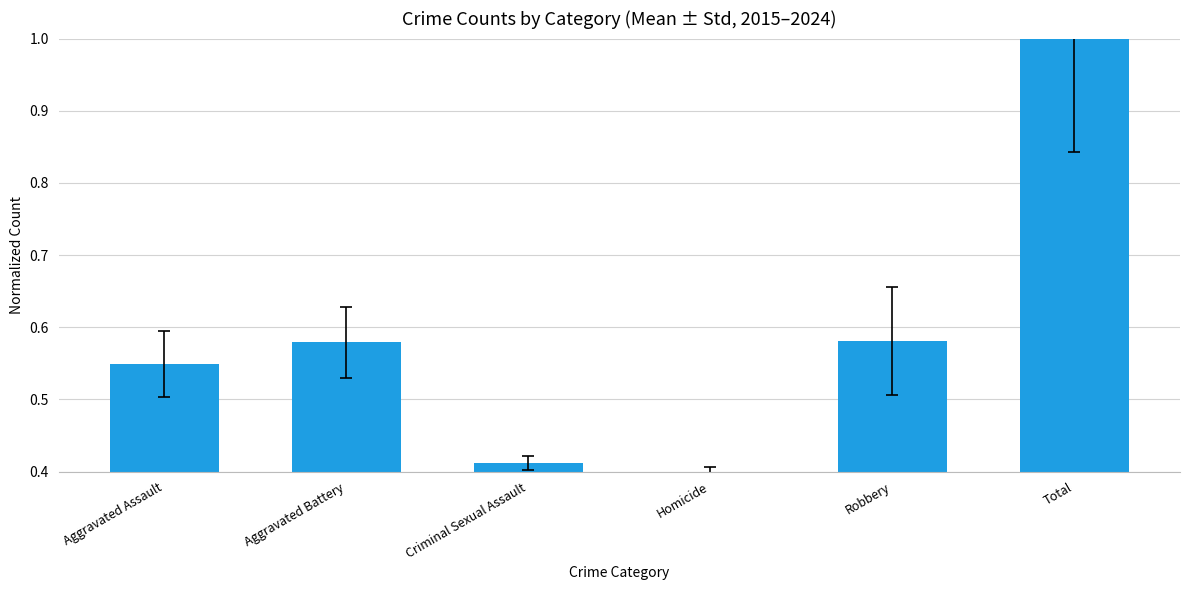

Which category has the highest value across all series?

Total